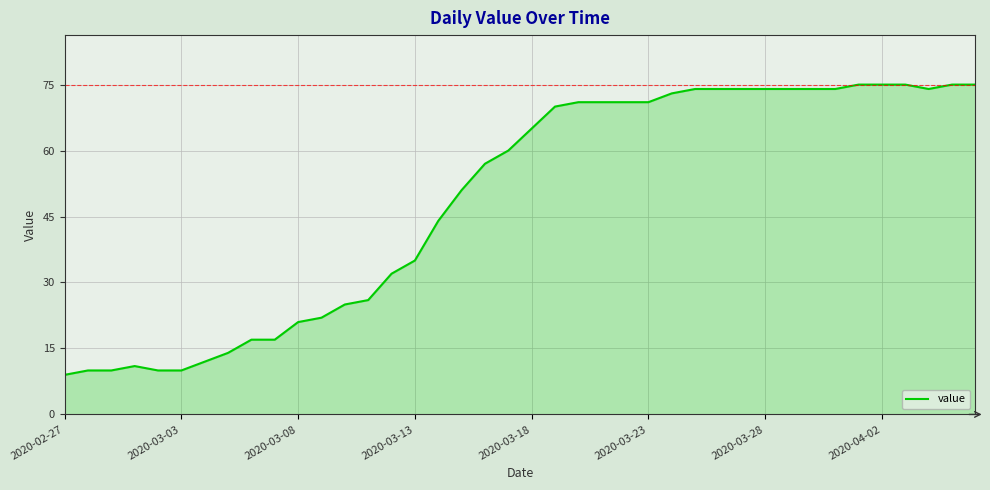

What is the maximum value shown in the chart?

75